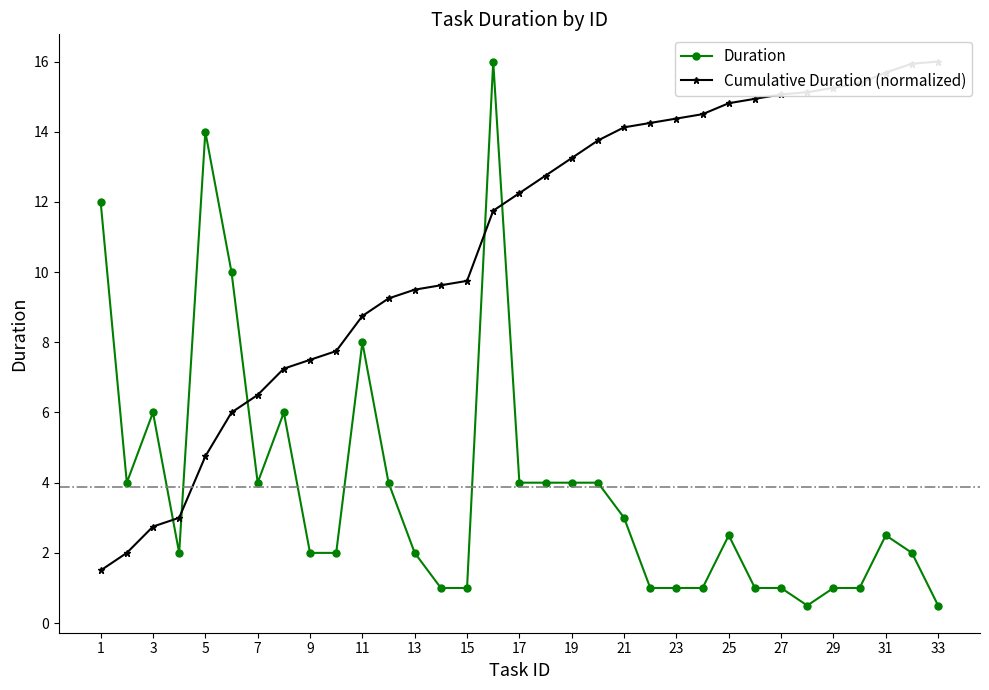

Rank the series by their average value, from highest to lowest.

Cumulative Duration (normalized), Duration